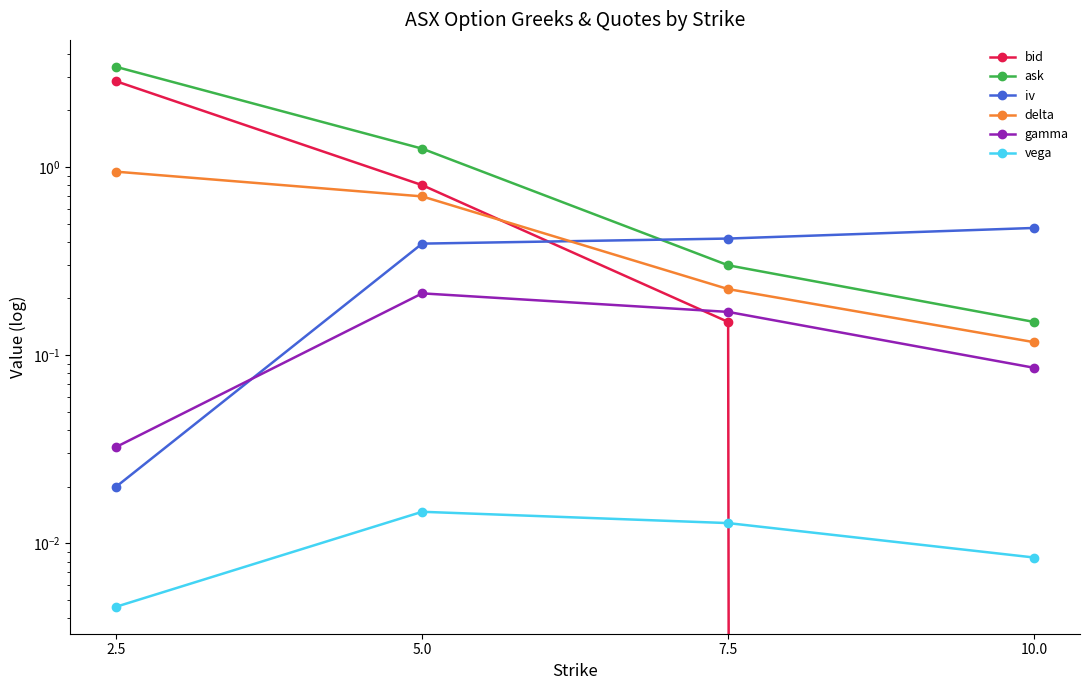

Rank the series at 2.5 from lowest to highest value.

vega, iv, gamma, delta, bid, ask